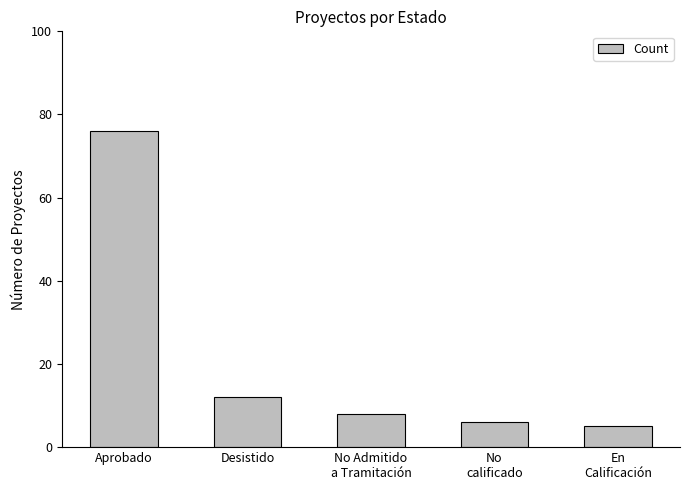

What is the label of the 2nd bar from the left?

Desistido